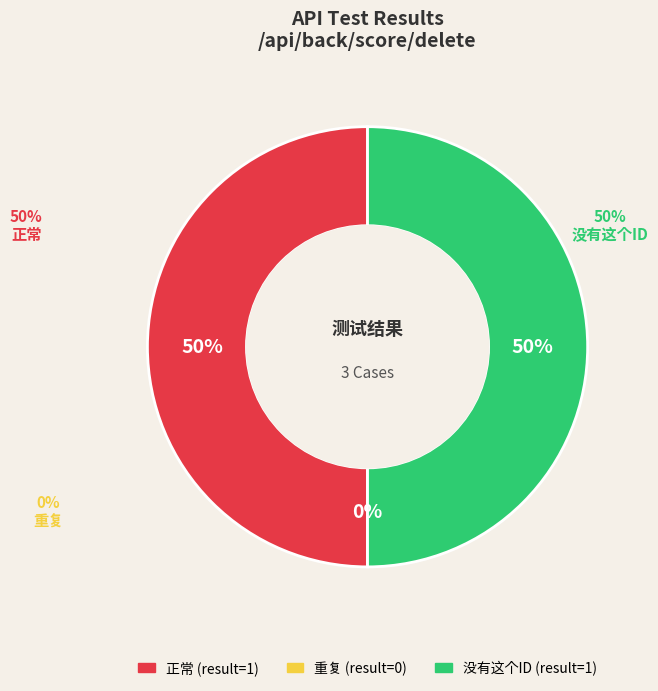

Rank the categories by value from lowest to highest.

重复, 正常, 没有这个ID